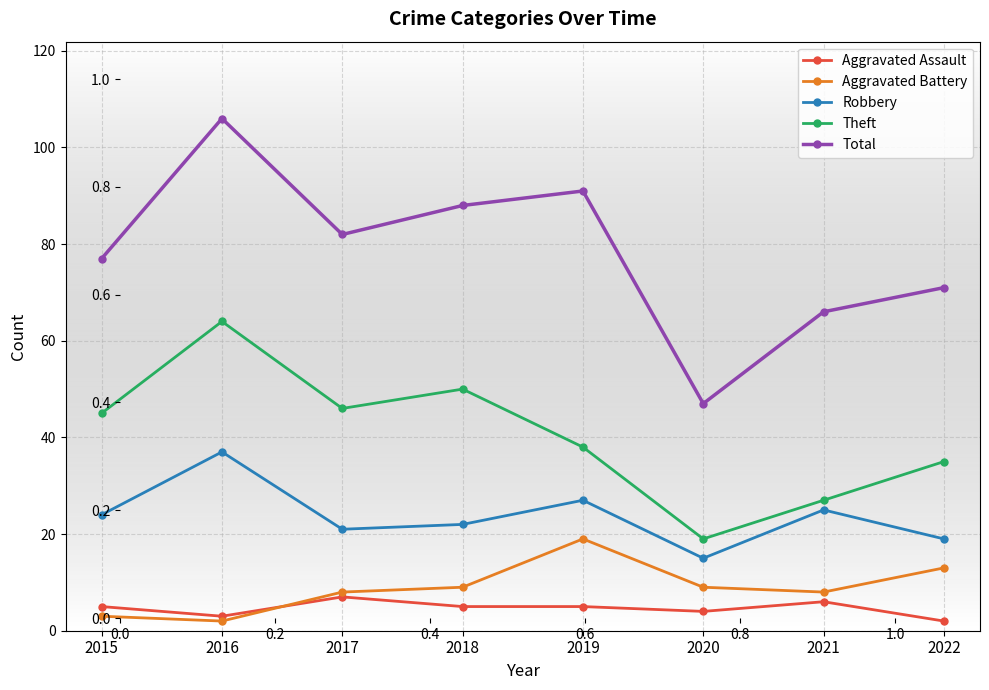

What is the sum of all Aggravated Battery values?

71